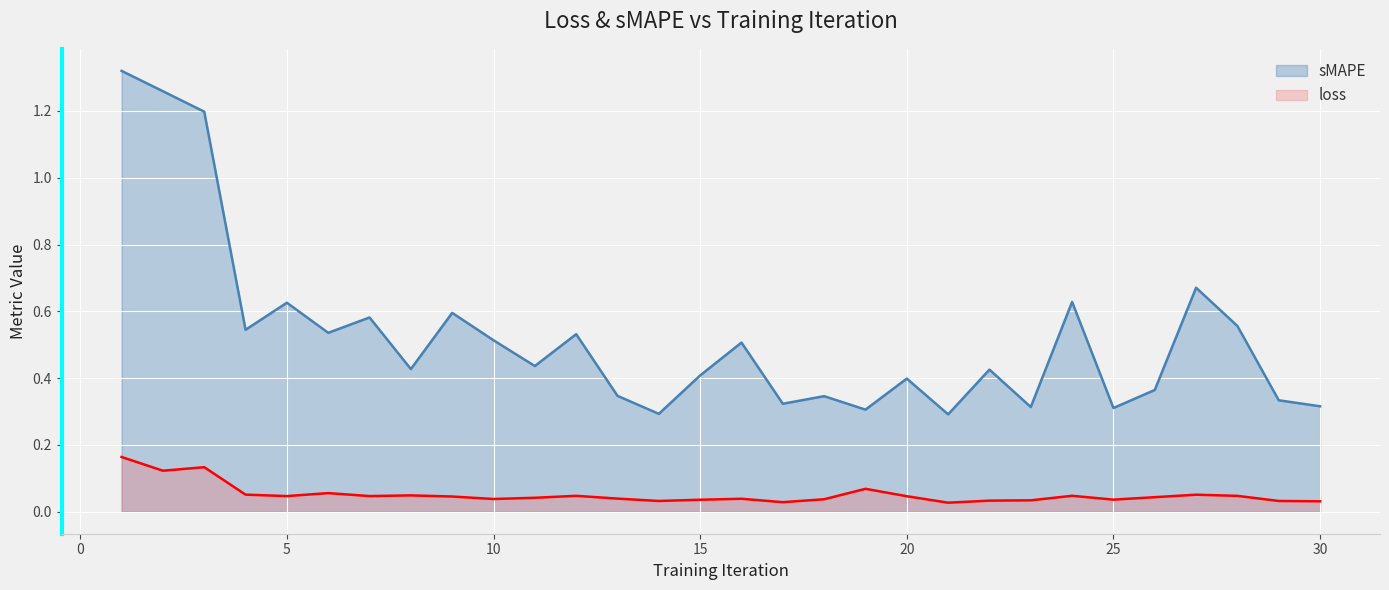

At which label is loss closest to 0?

21